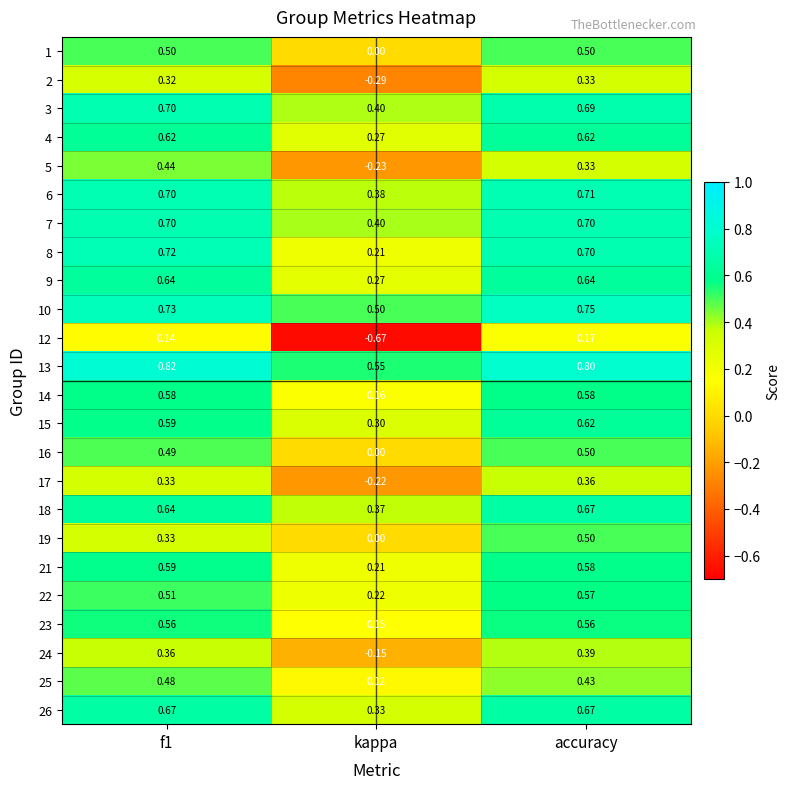

Count the number of data series in this chart.

24